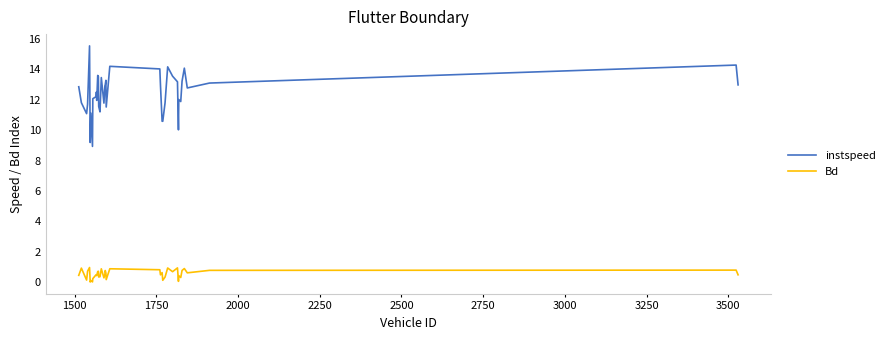

True or false: instspeed has more than 2 points higher than both neighbors.

True